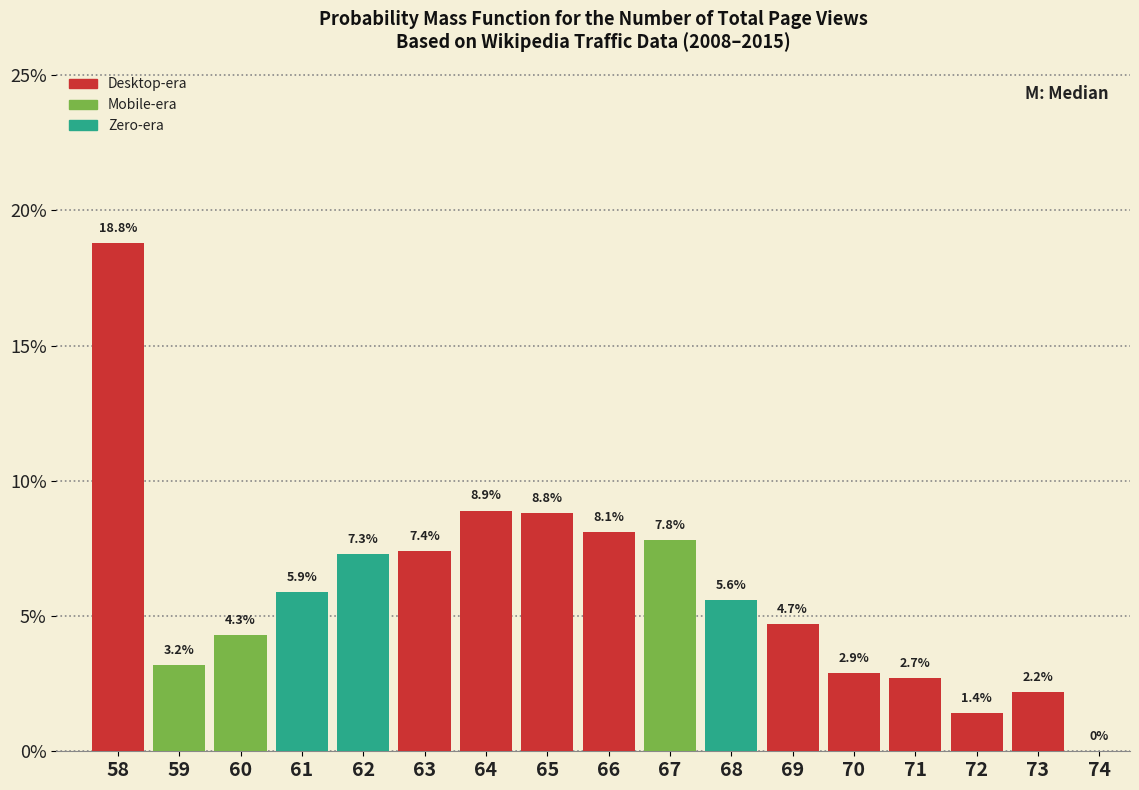

Reading left to right, transcribe all the data shown in this chart.

58=18.8	59=3.2	60=4.3	61=5.9	62=7.3	63=7.4	64=8.9	65=8.8	66=8.1	67=7.8	68=5.6	69=4.7	70=2.9	71=2.7	72=1.4	73=2.2	74=0.0